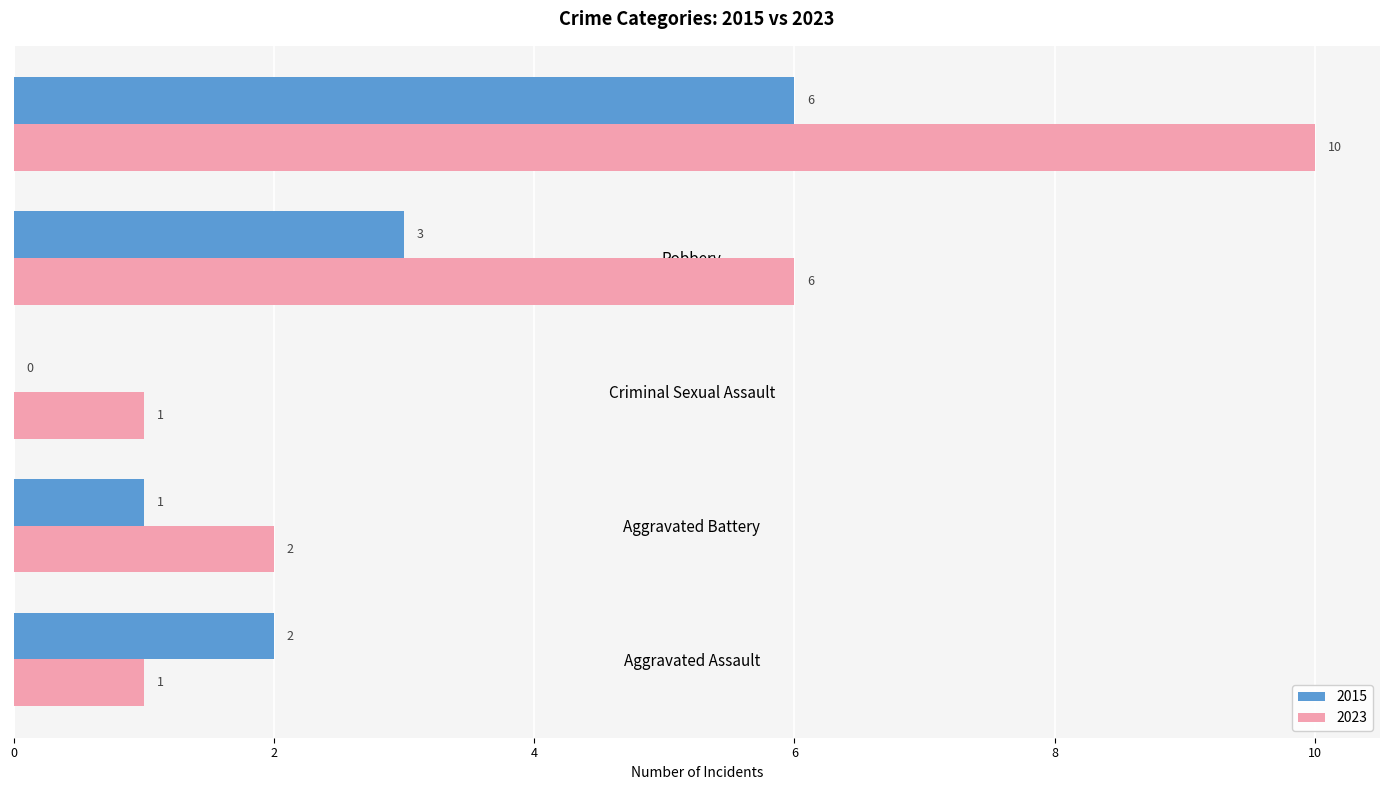

True or false: 2015 has a value of 1 at Robbery.

False